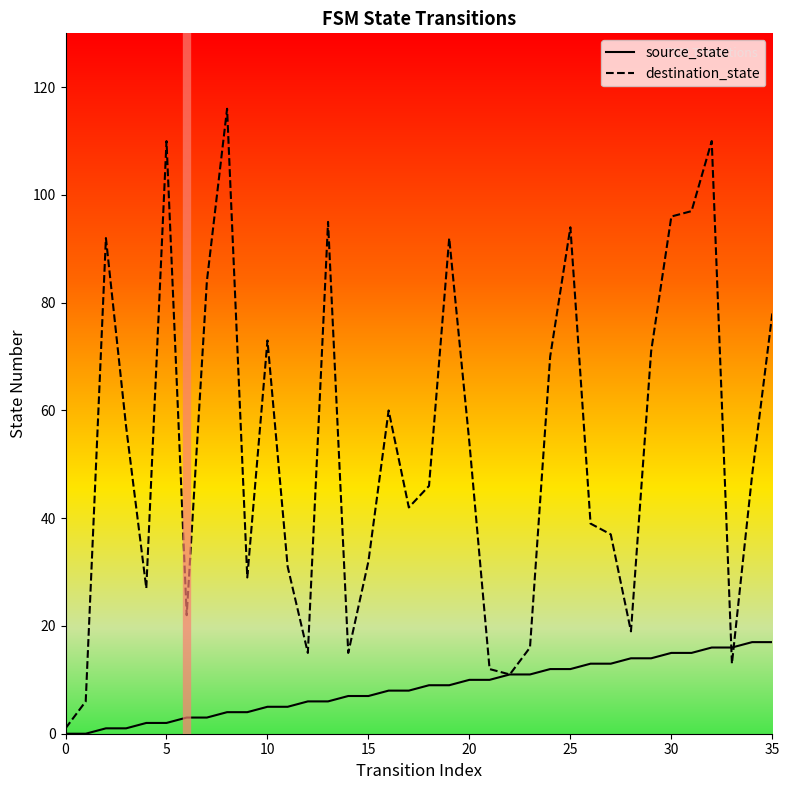

True or false: destination_state and source_state intersect in this chart.

True